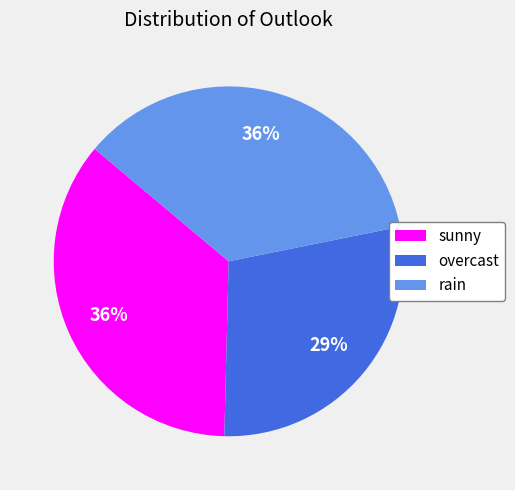

Do sunny and rain together represent more than half of the pie?

Yes